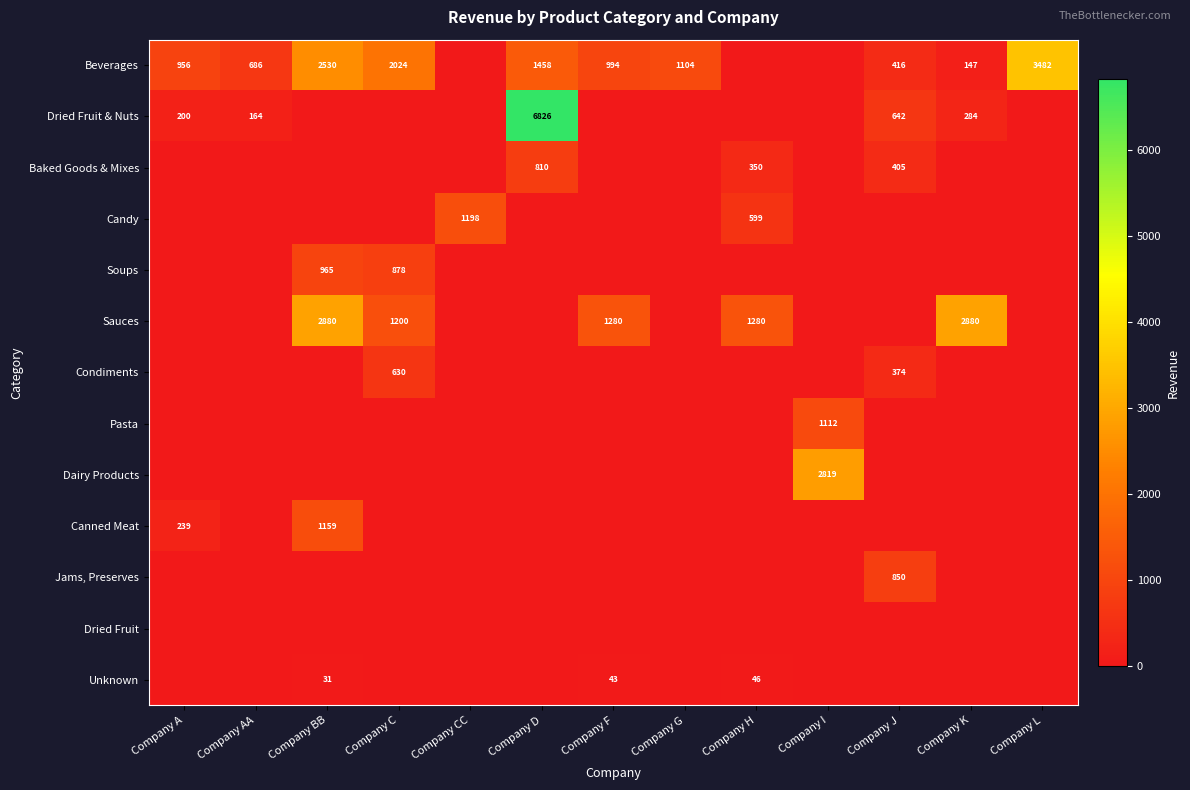

How many series are shown in this chart?

13